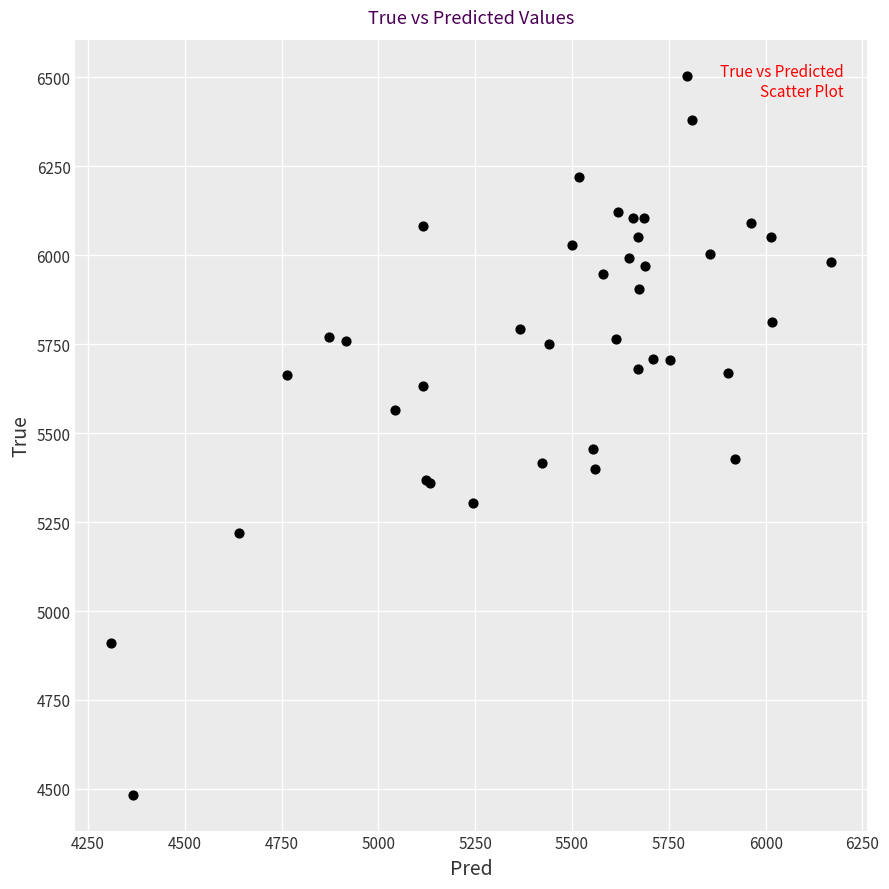

What Y value in the scatter plot is closest to 5494?

5456